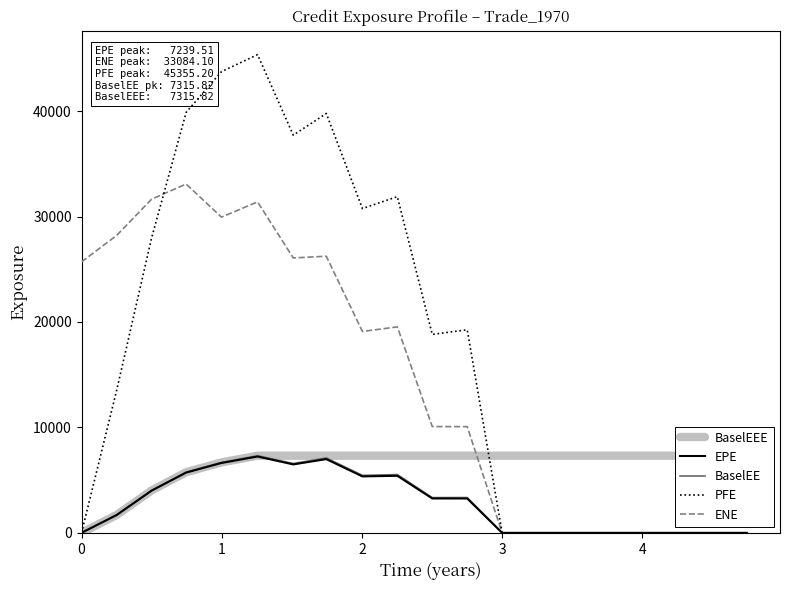

True or false: BaselEE and BaselEEE cross at least once.

False